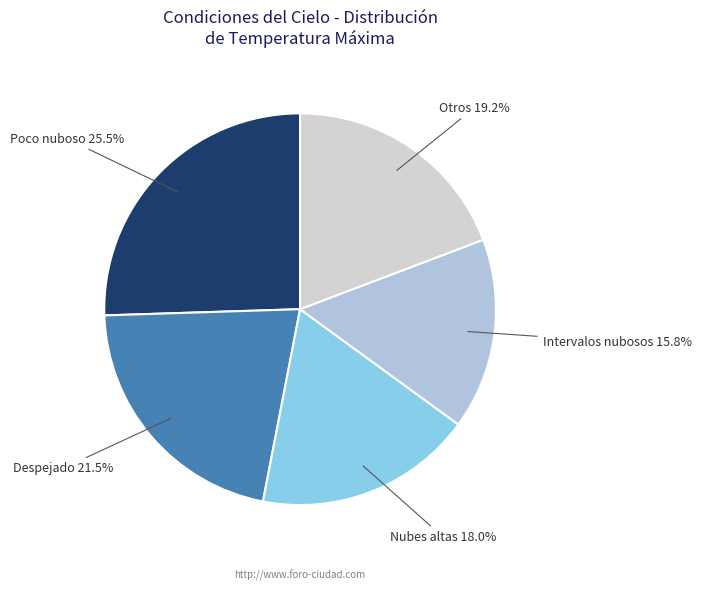

Rank the categories by value from lowest to highest.

Intervalos nubosos, Nubes altas, Otros, Despejado, Poco nuboso